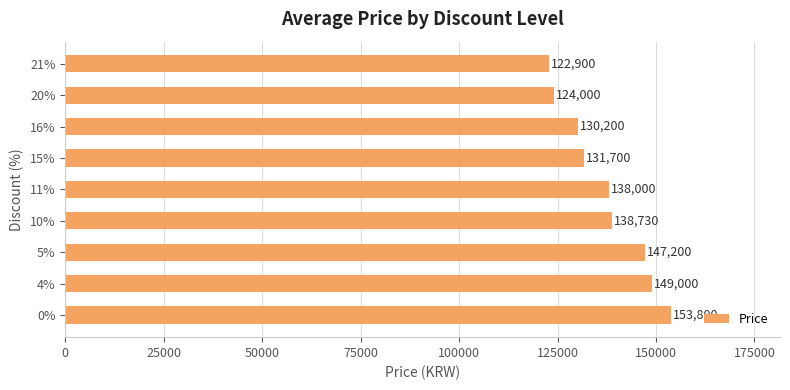

List the labels in order of value, smallest first.

21%, 20%, 16%, 15%, 11%, 10%, 5%, 4%, 0%